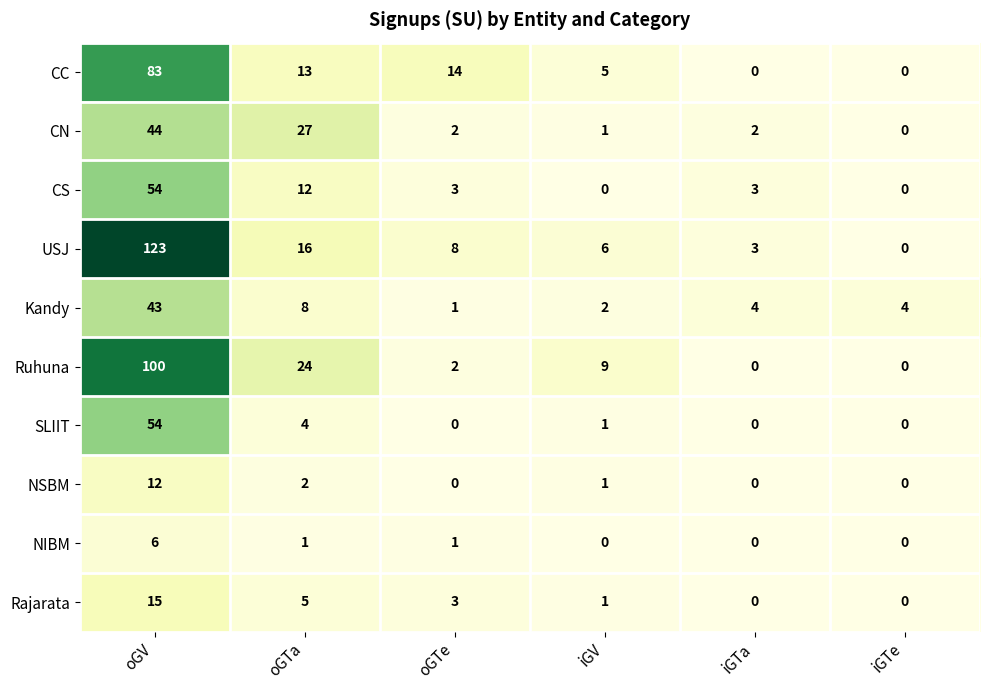

Which series changed the most between oGTe and iGTe?

CC